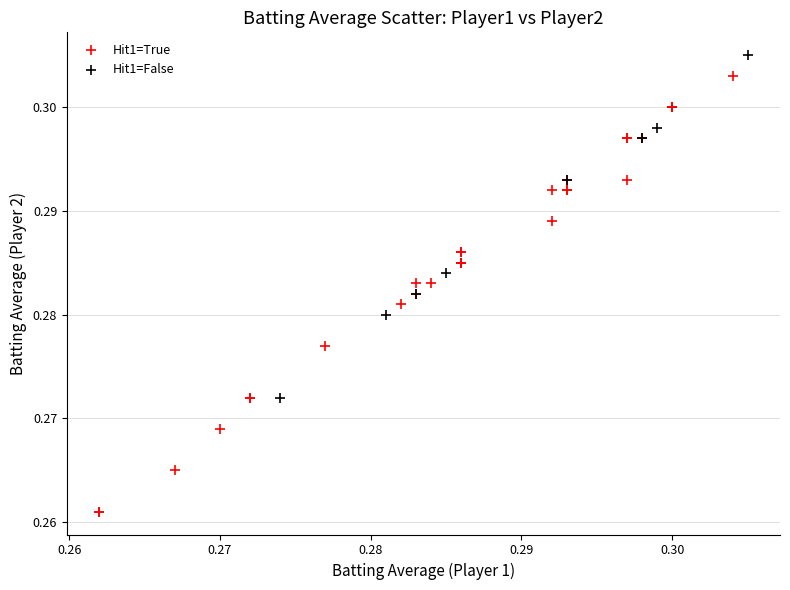

Which series has the largest Y range (max minus min)?

Hit1=True